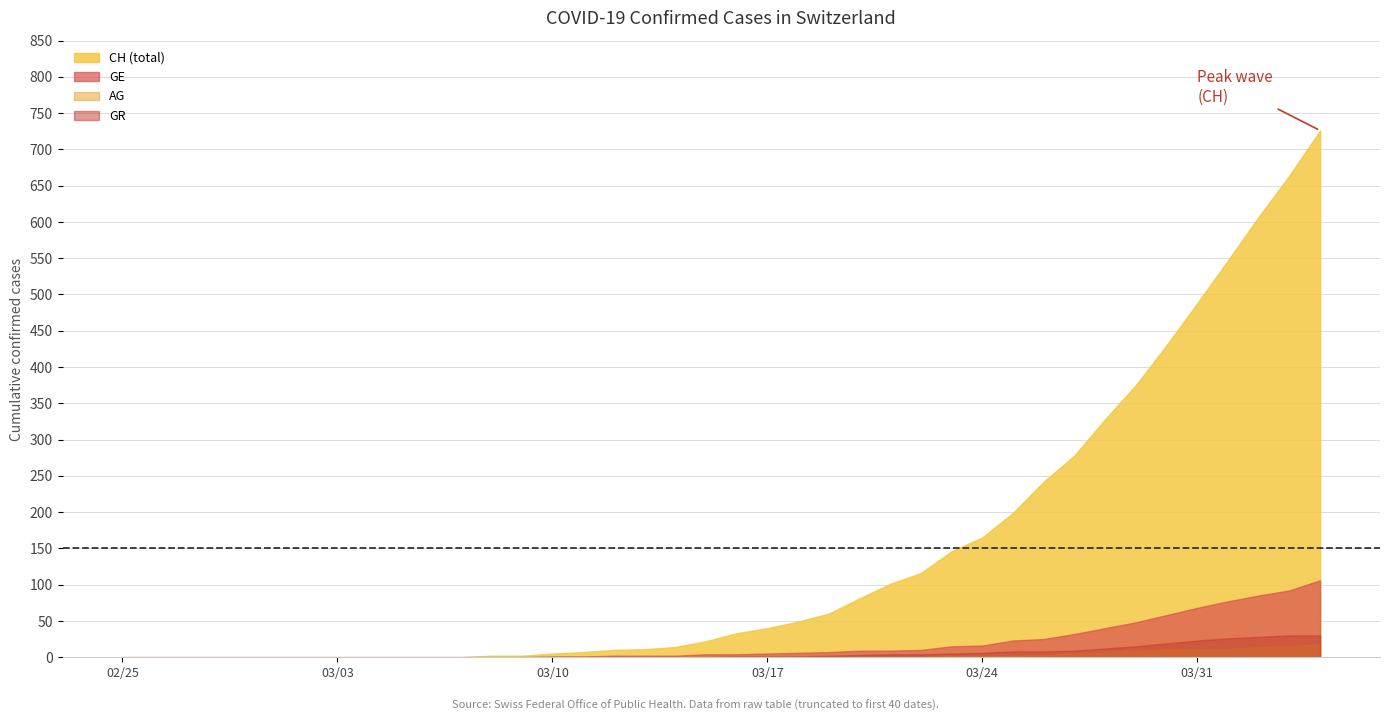

What is the maximum value for AG?

18